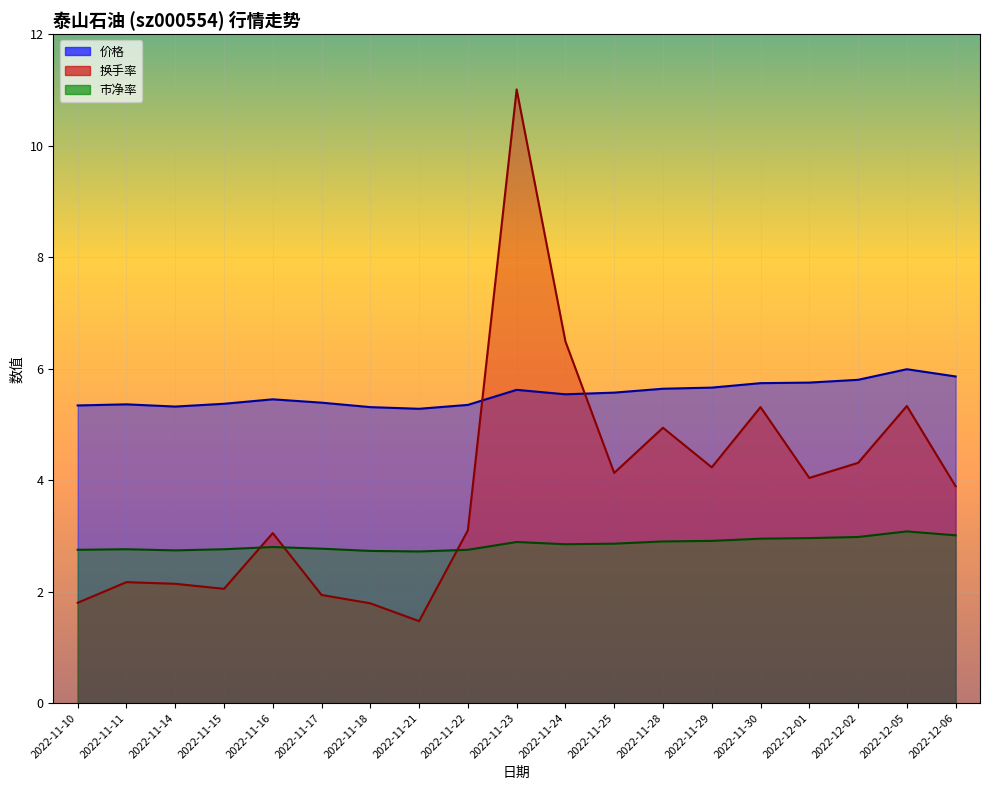

What is the sum of all 换手率 values?

73.2